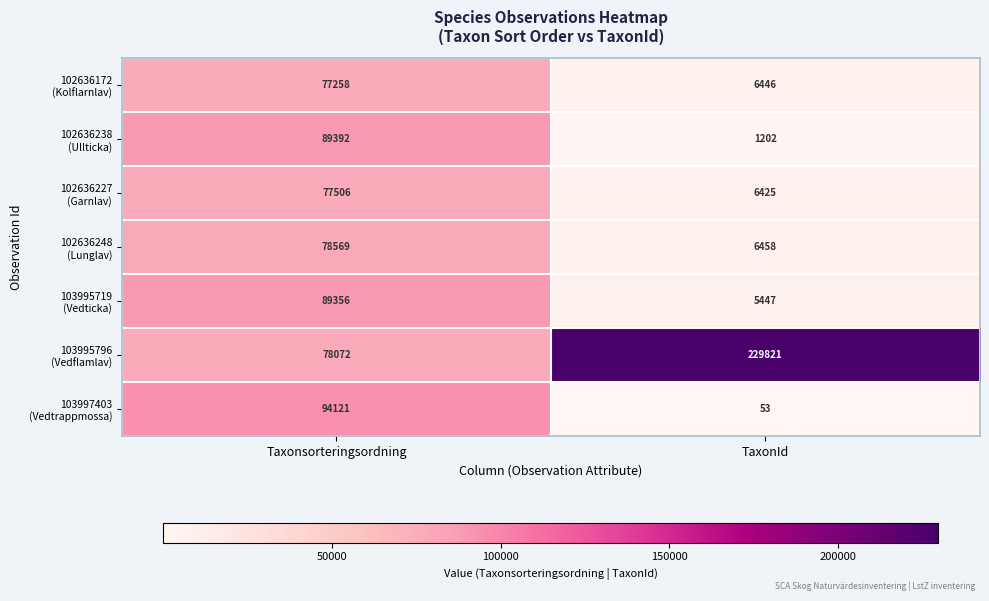

What is the greatest value displayed?

229821